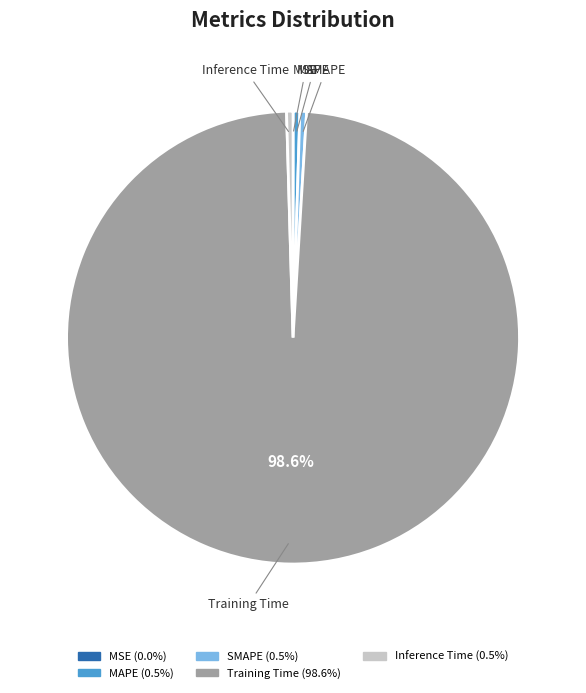

Between SMAPE and Training Time, which is larger?

Training Time